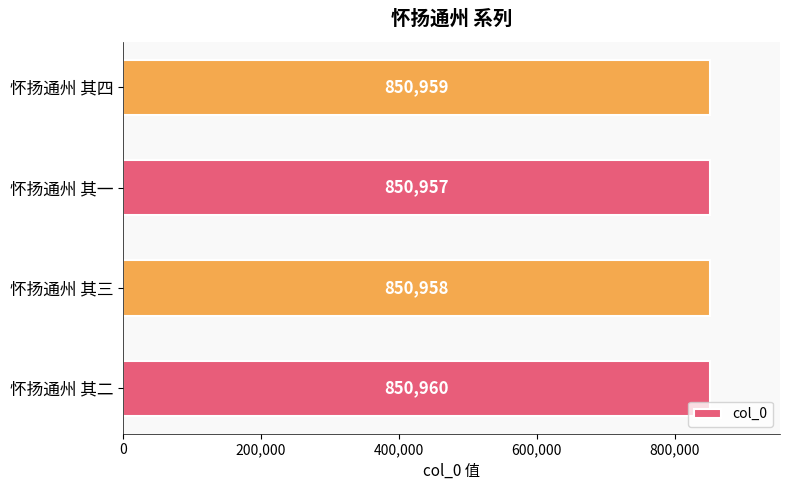

What is the sum of the values at 怀扬通州 其一 and 怀扬通州 其四?

1701916